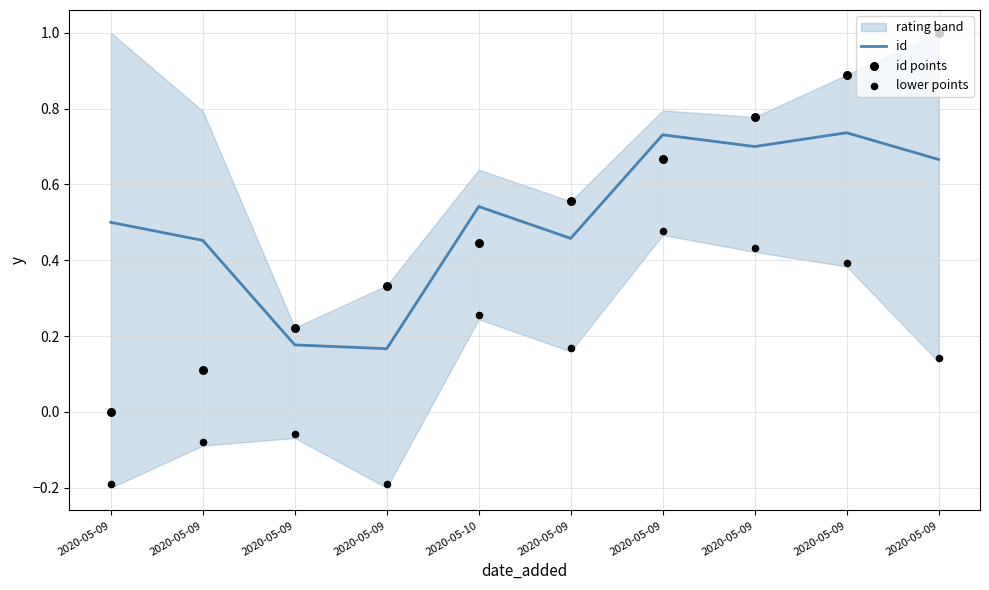

Is the value of lower points at 2020-05-09 greater than the value of id points at 2020-05-09?

No